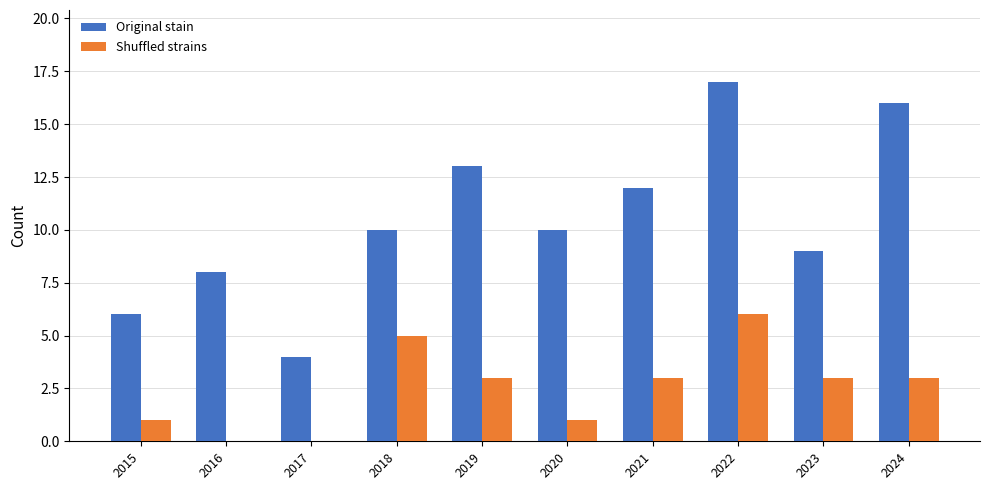

What is the maximum value for Shuffled strains?

6